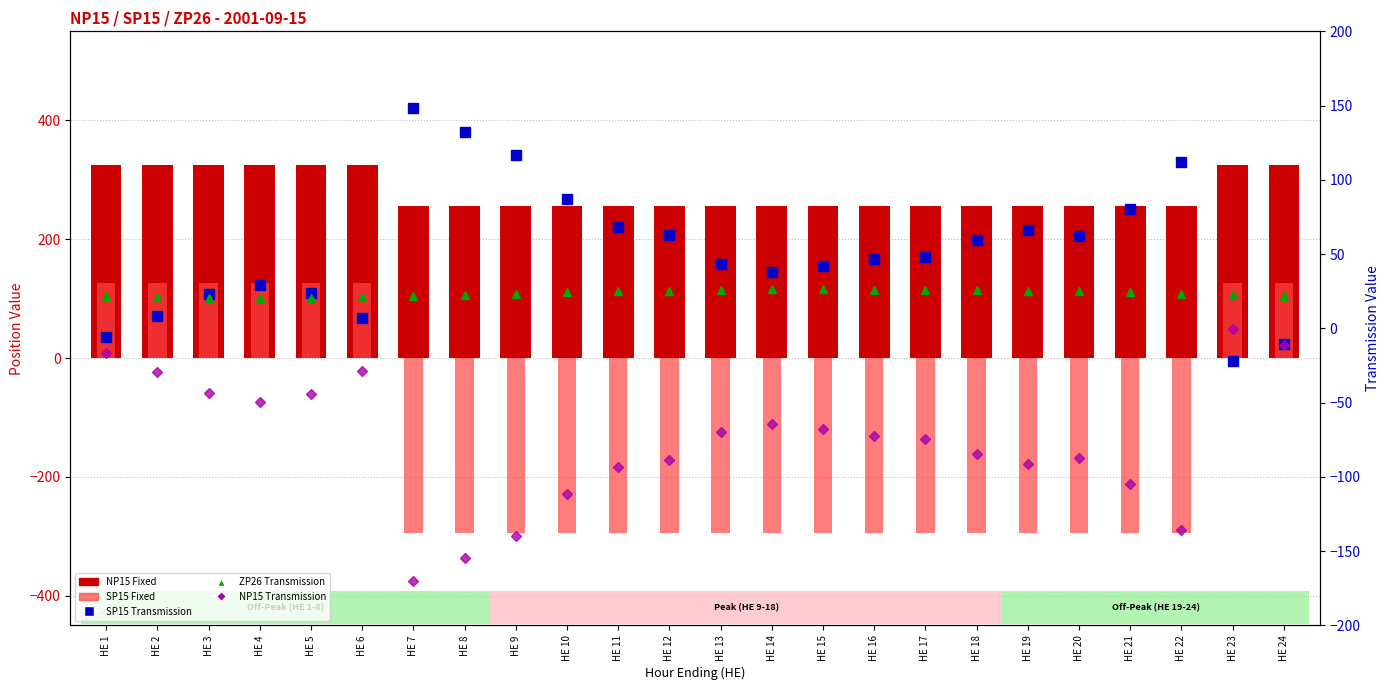

Is it true that ZP26 Transmission equals 9.1 at HE 14?

False